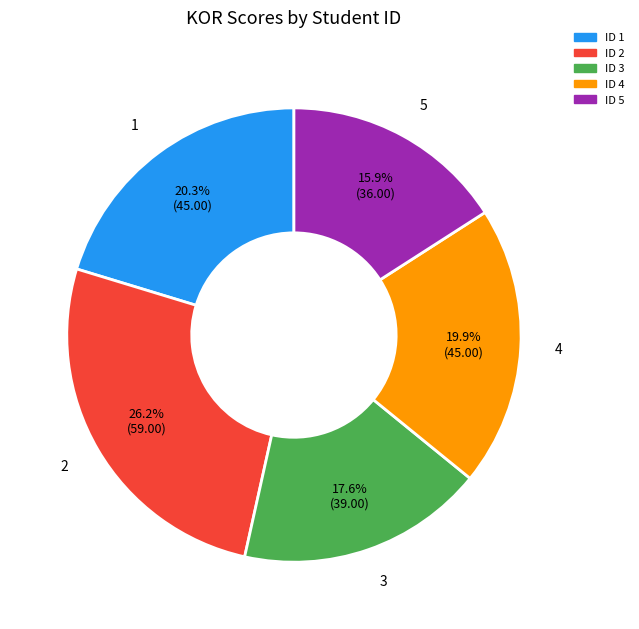

True or false: 5 accounts for 16% of the total.

True